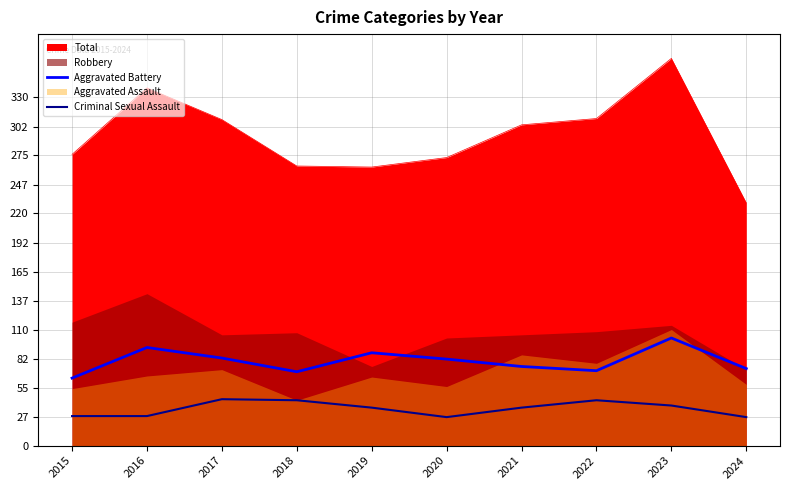

True or false: Aggravated Battery and Criminal Sexual Assault intersect in this chart.

False